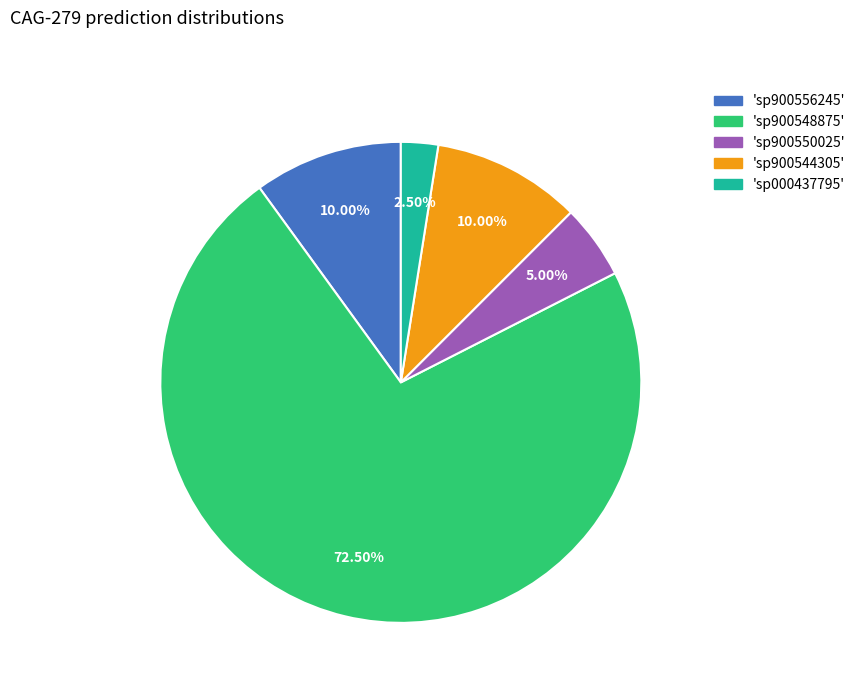

Is there any slice that represents more than half of the pie?

Yes